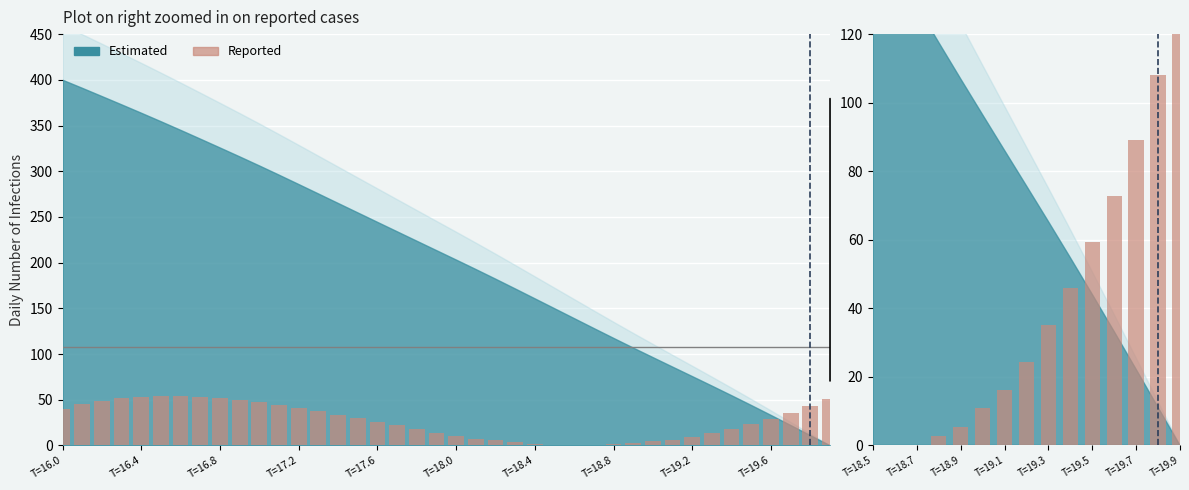

Are the bars grouped side by side (vs. stacked)?

No